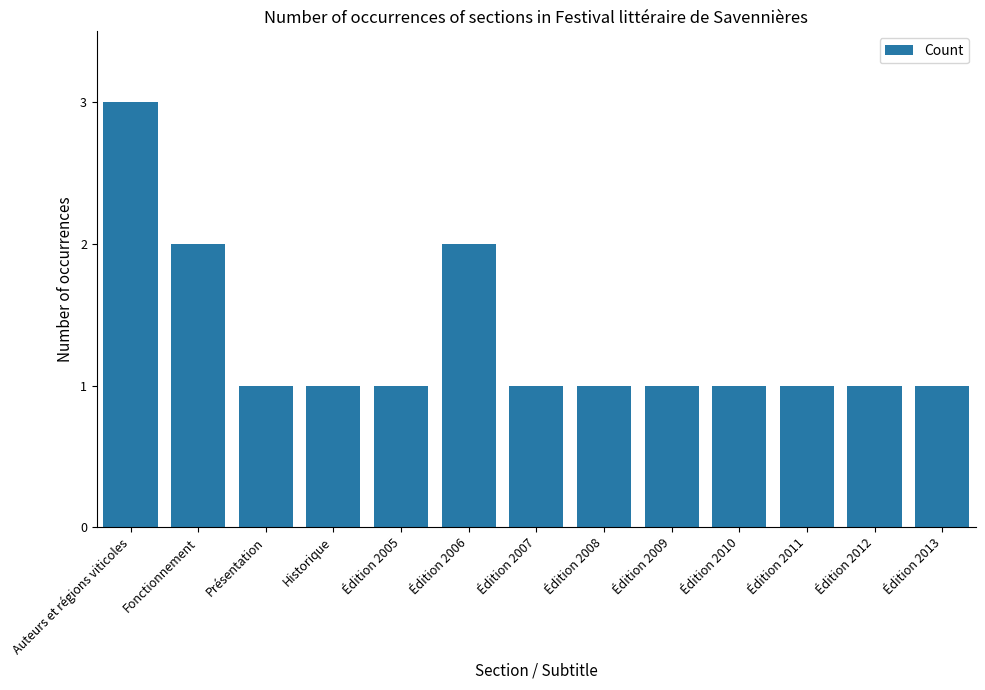

True or false: the data shows 0 at Édition 2007.

False